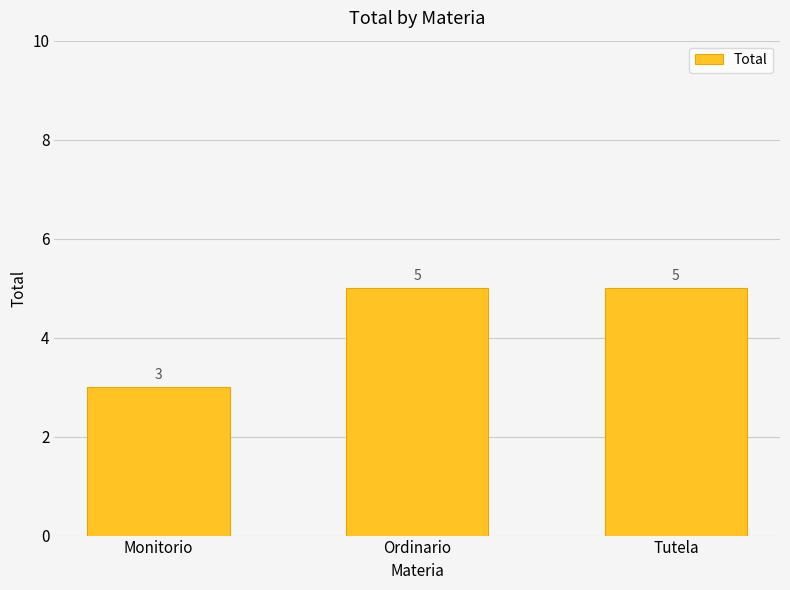

What is the label of the 2nd bar from the left?

Ordinario